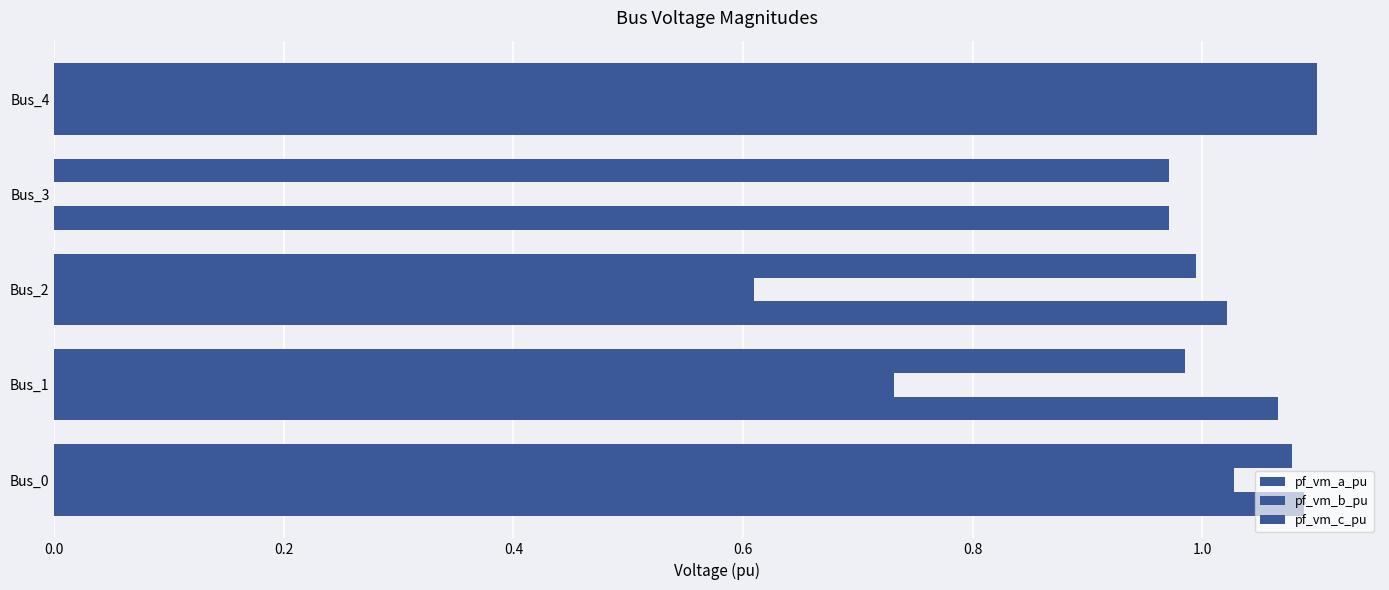

Count the number of categories in the chart.

5